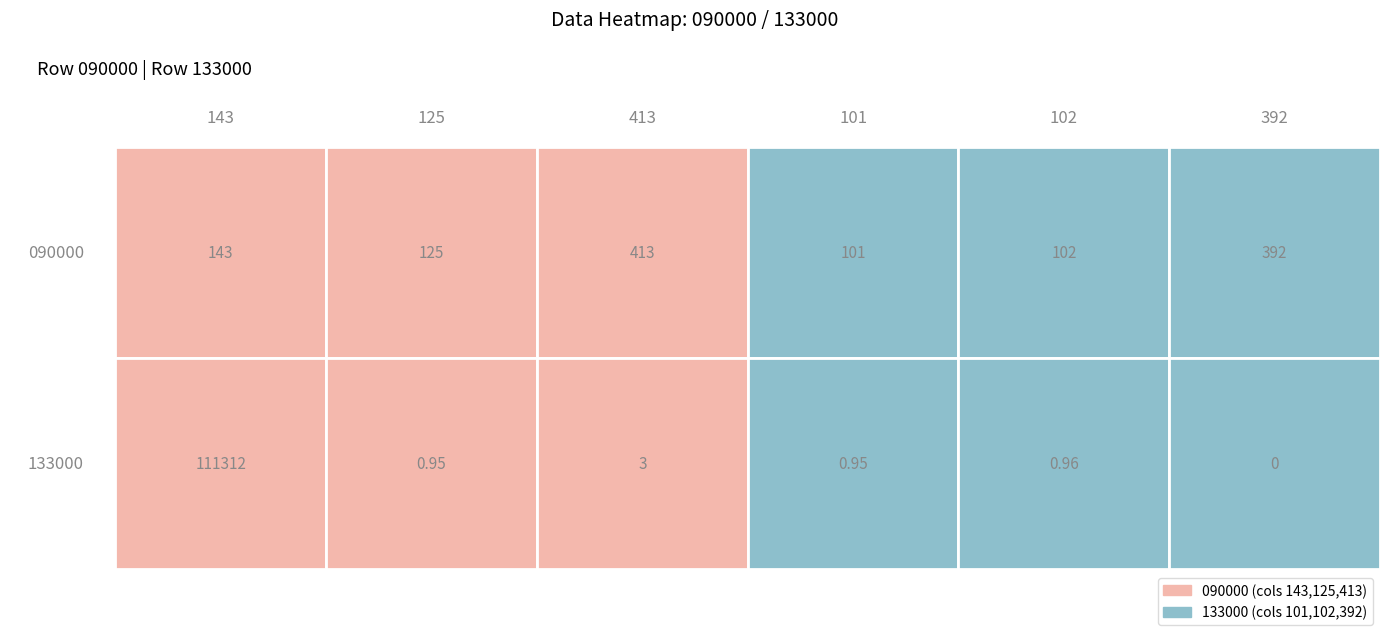

Is it true that 090000 equals 102.0 at 4?

True